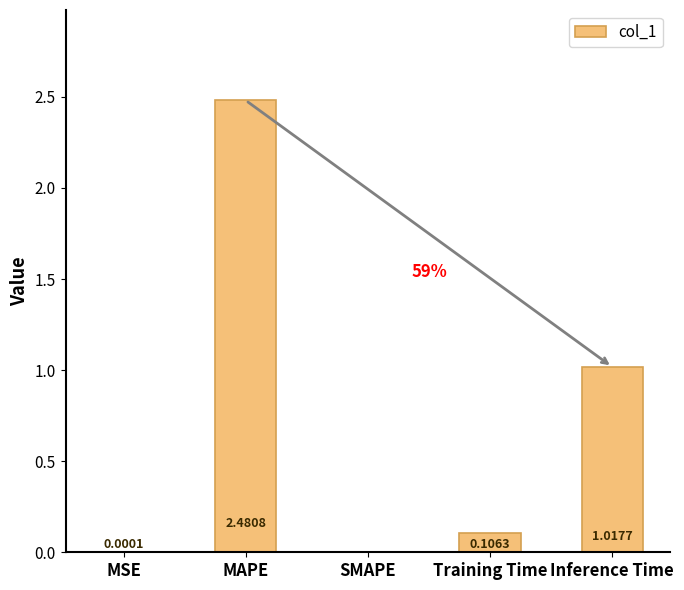

At which category does the chart reach its peak across all series?

MAPE